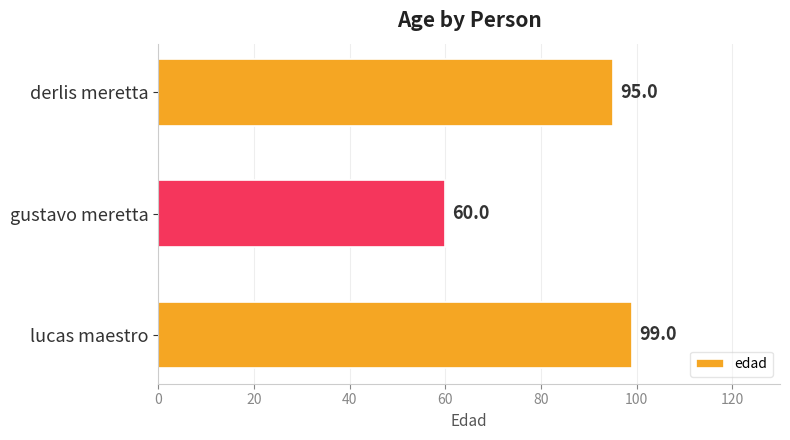

List the labels in order of value, largest first.

lucas maestro, derlis meretta, gustavo meretta